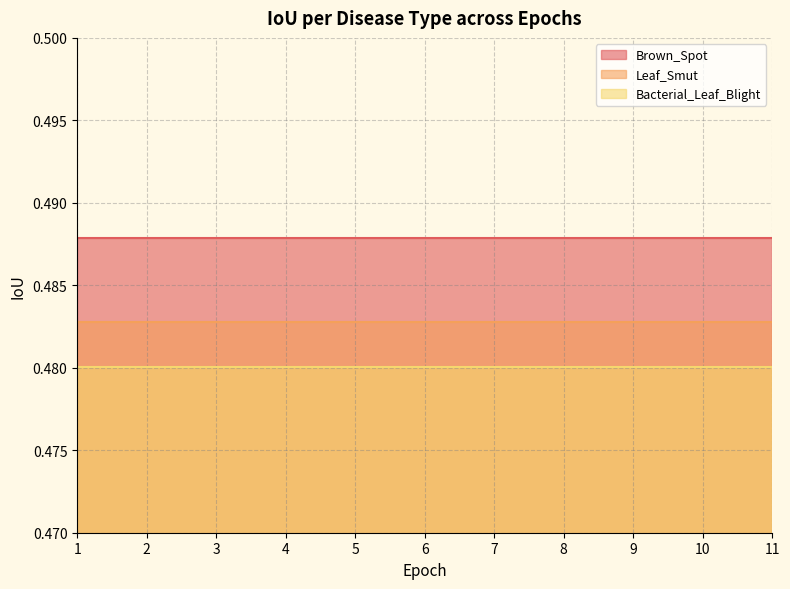

Between 2 and 10, which series saw the biggest shift?

Brown_Spot